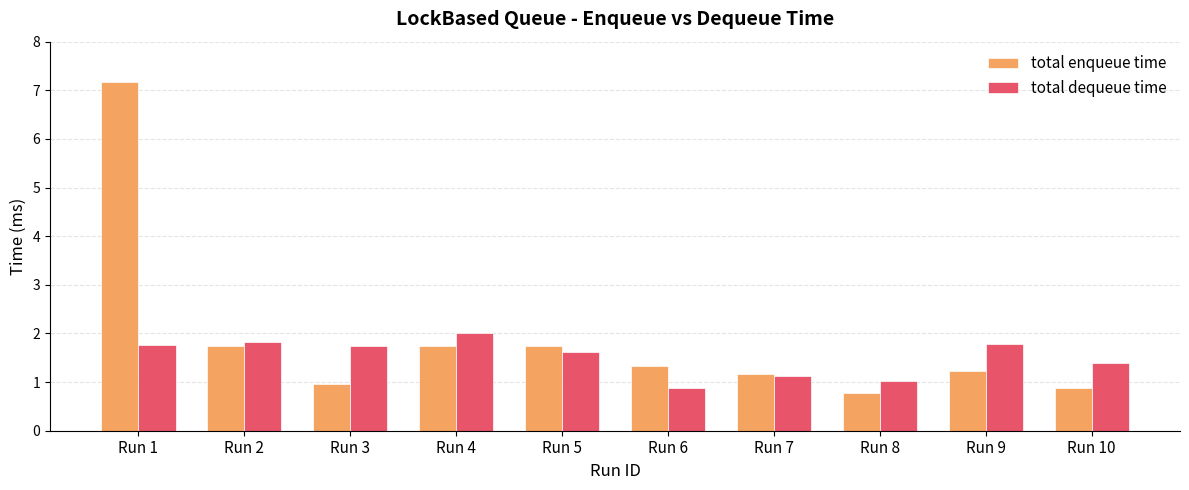

How many categories are shown in the chart?

10